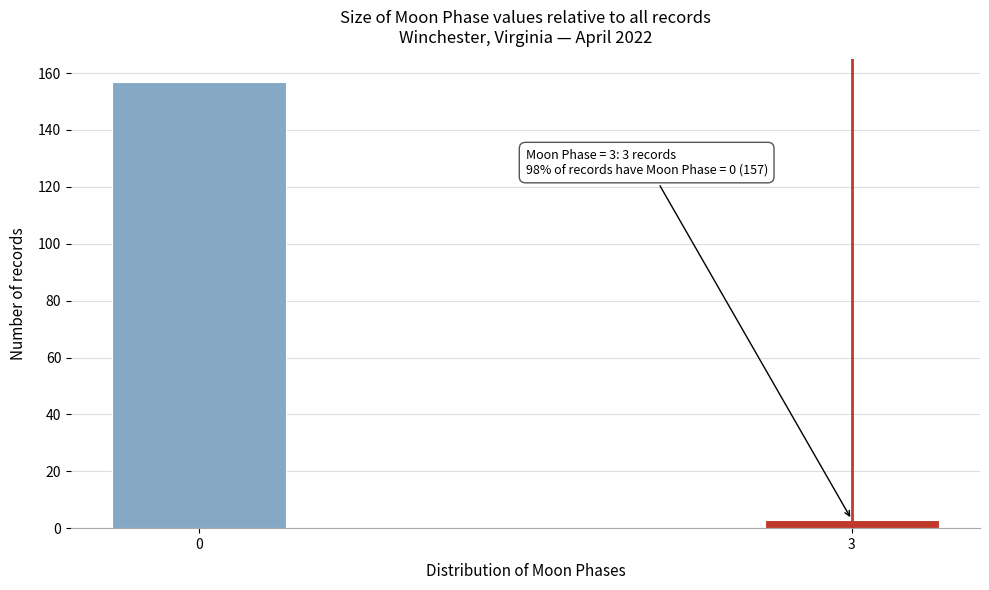

Reading left to right, transcribe all the data shown in this chart.

157	3